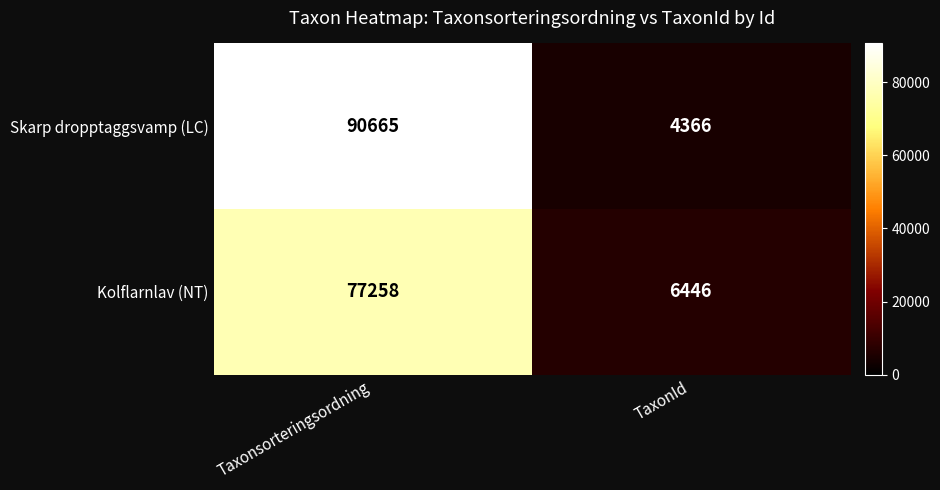

The Skarp dropptaggsvamp (LC) series shows 4366 at TaxonId. True or false?

True